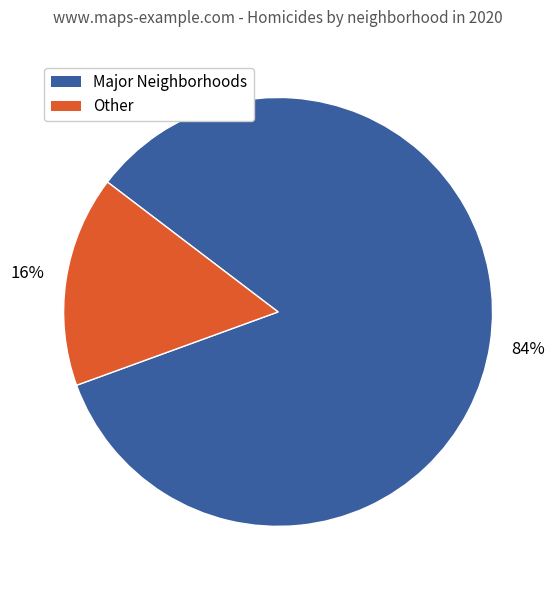

To the nearest percent, what is the difference between the largest and smallest slice percentages?

68%